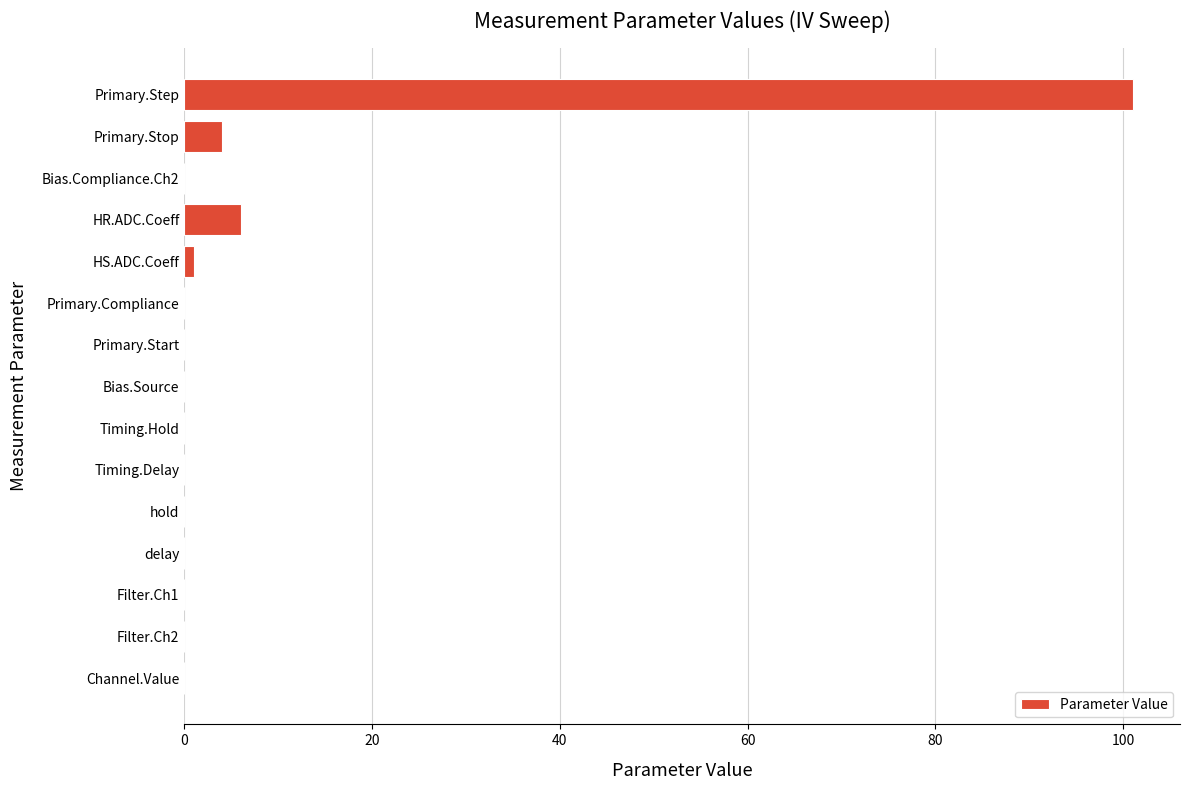

What is the sum of all values?

112.0